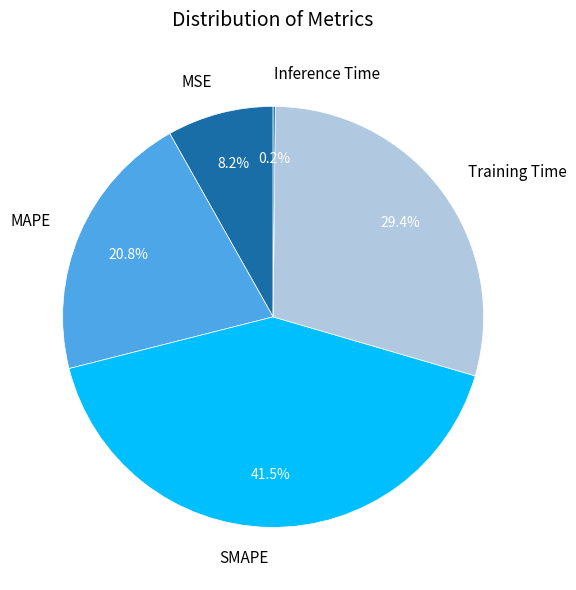

To the nearest percent, what is the average slice percentage?

20%